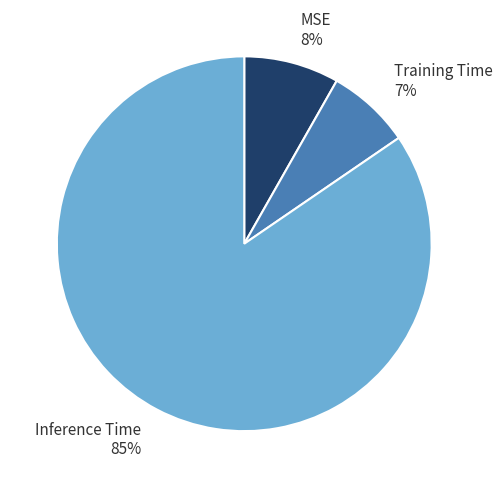

Is there a majority slice in this chart?

Yes